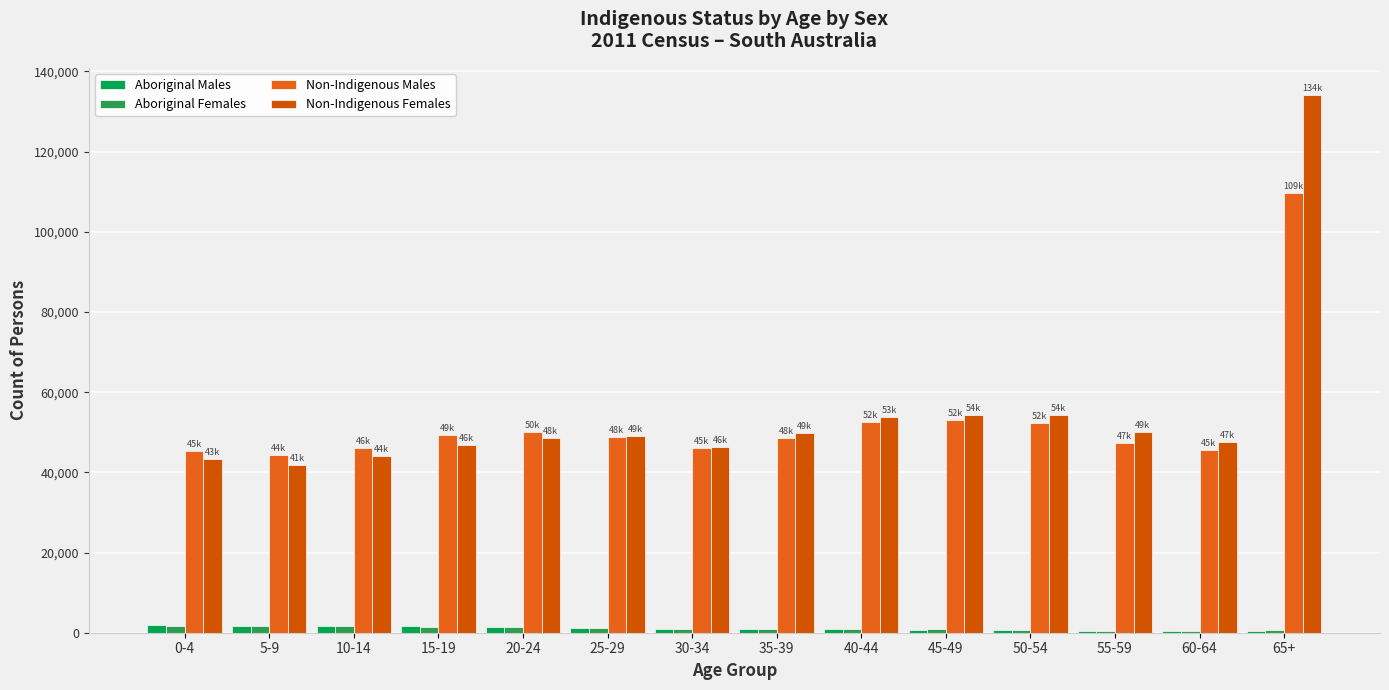

List the series in order of their peak value, highest first.

Non-Indigenous Females, Non-Indigenous Males, Aboriginal Males, Aboriginal Females